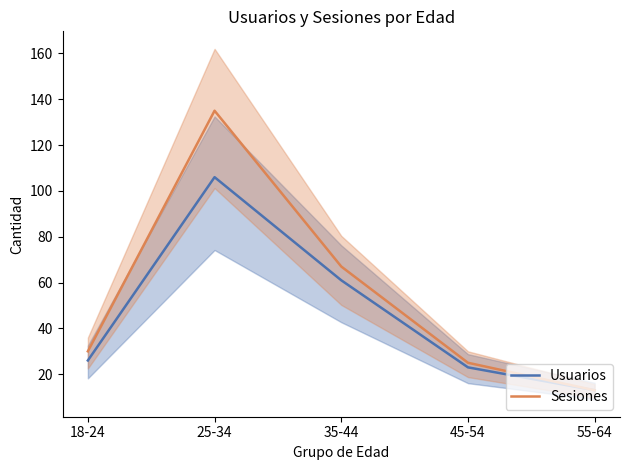

Which has a higher value, 25-34 or 18-24?

25-34